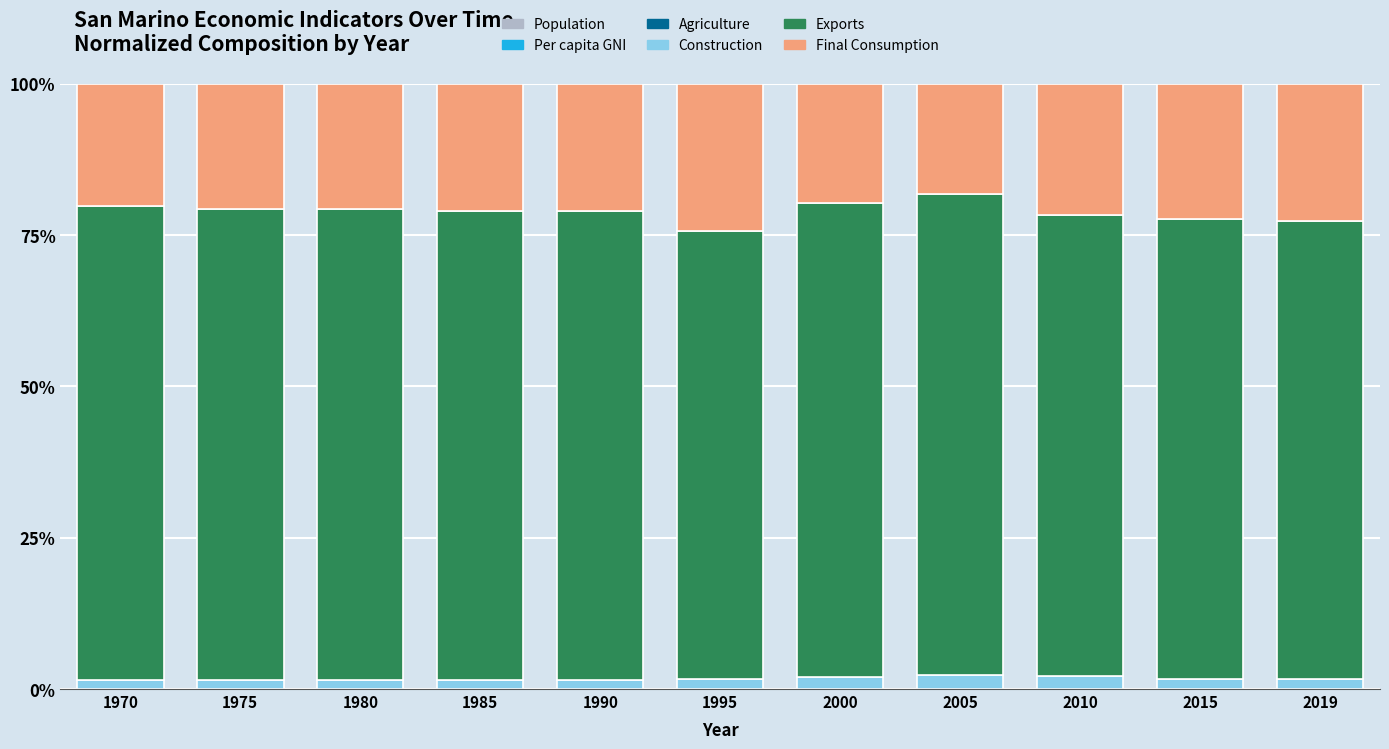

Are the bars horizontal?

No